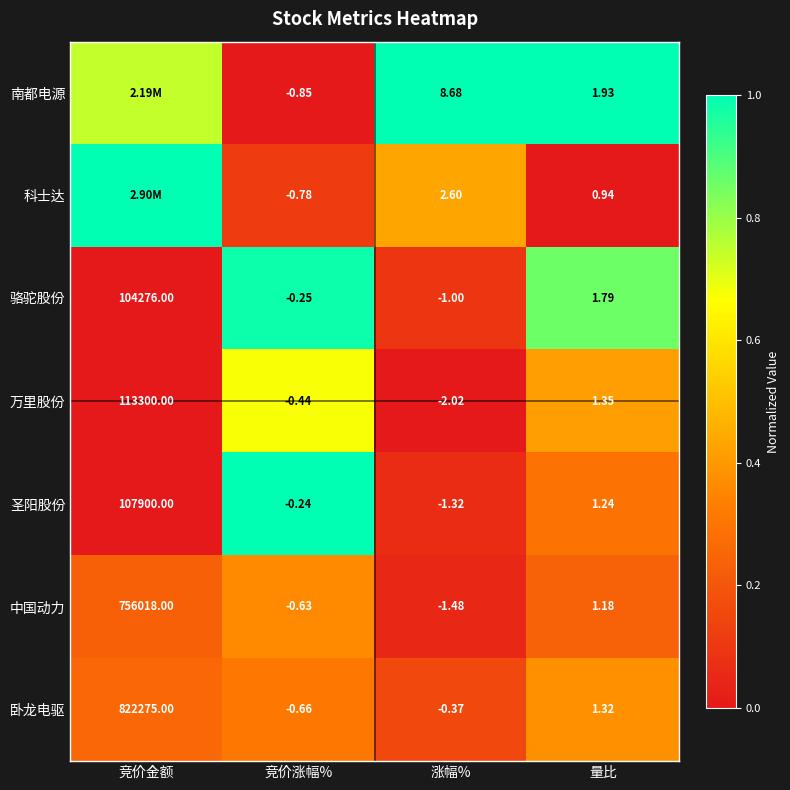

Which series changed the most between 竞价涨幅% and 涨幅%?

南都电源